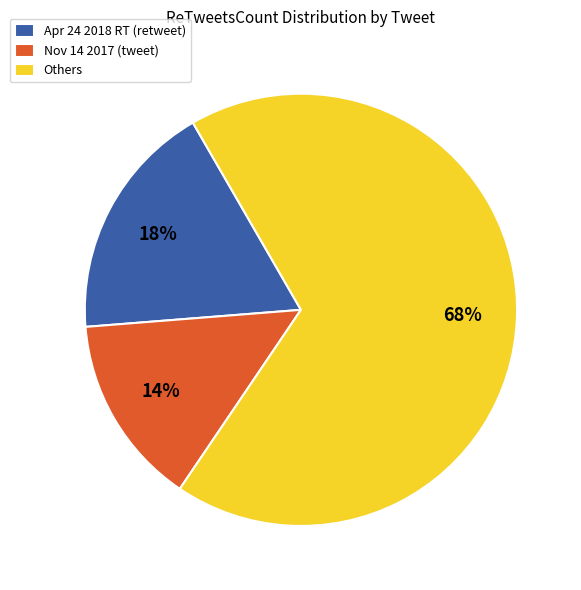

Approximately how many times larger is the value at Apr 24 2018 RT (retweet) compared to Nov 14 2017 (tweet)?

1.3